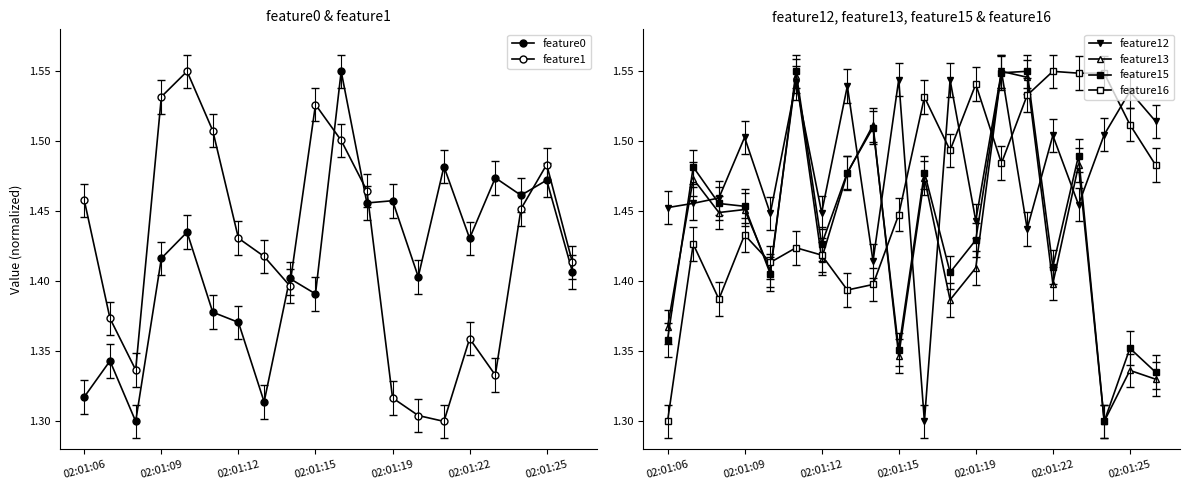

Where do feature1 and feature13 first cross each other?

02:01:06 and 02:01:09